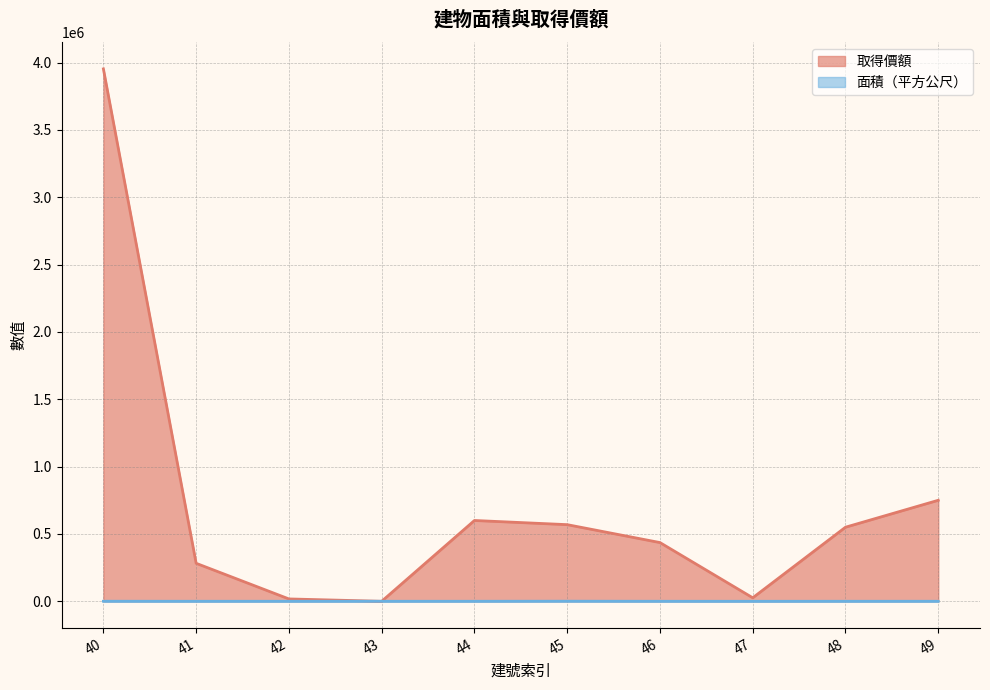

At which label is 面積（平方公尺） closest to 361?

40